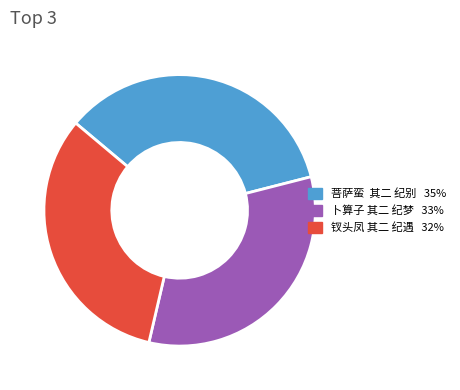

What is the ratio of the value at 卜算子 其二 纪梦 to the value at 钗头凤 其二 纪遇?

1.0